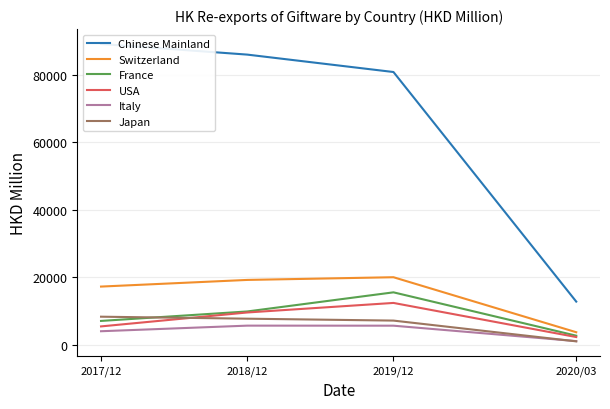

Which series changed the most between 2017/12 and 2019/12?

France